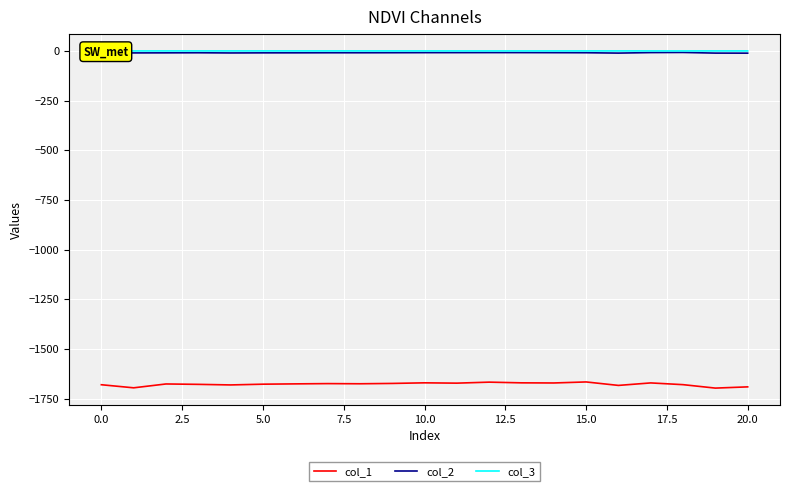

Which series has the widest spread of values?

col_1